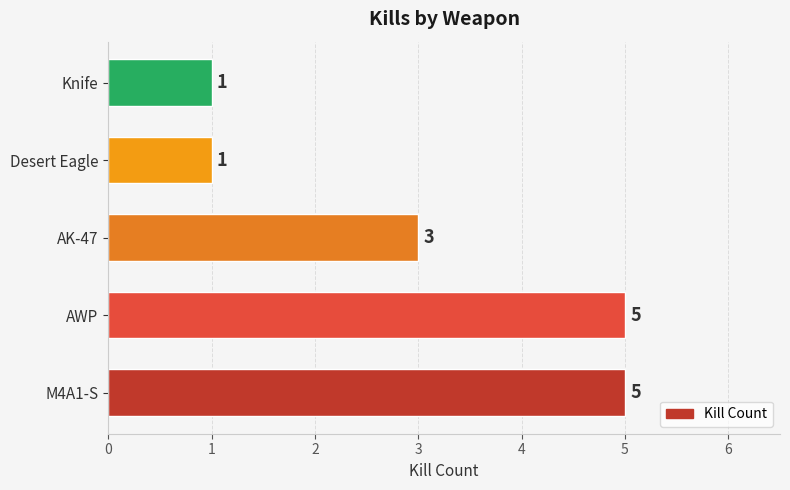

What is the greatest value displayed?

5